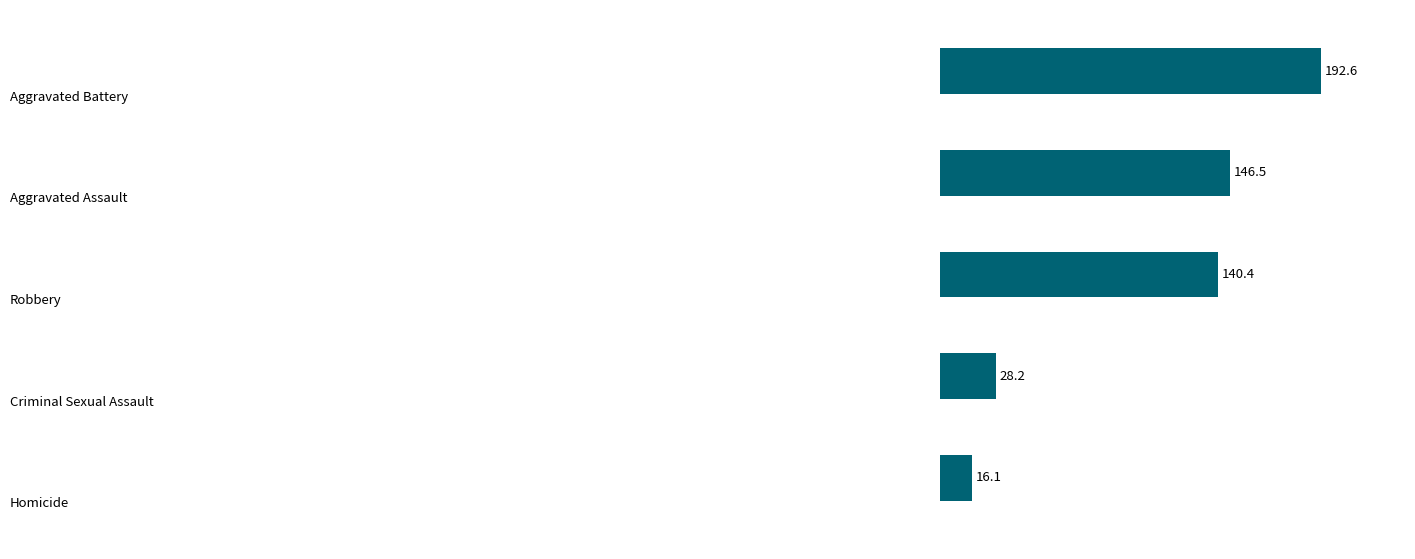

Where is the data nearest to the value 104?

2